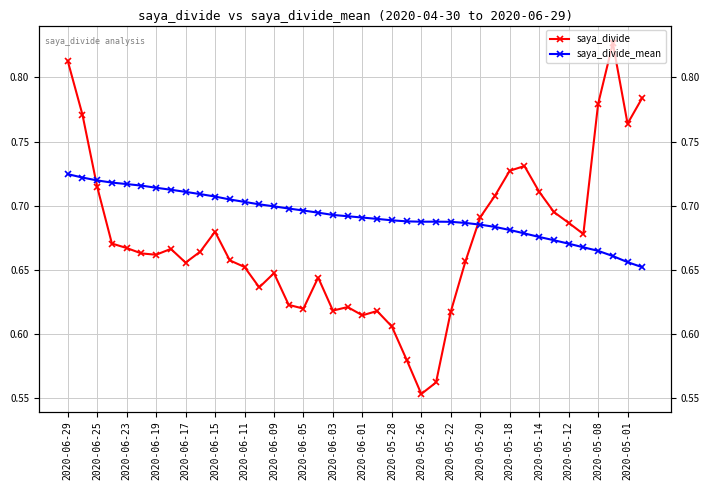

Between 2020-05-28 and 20, which is larger?

2020-05-28